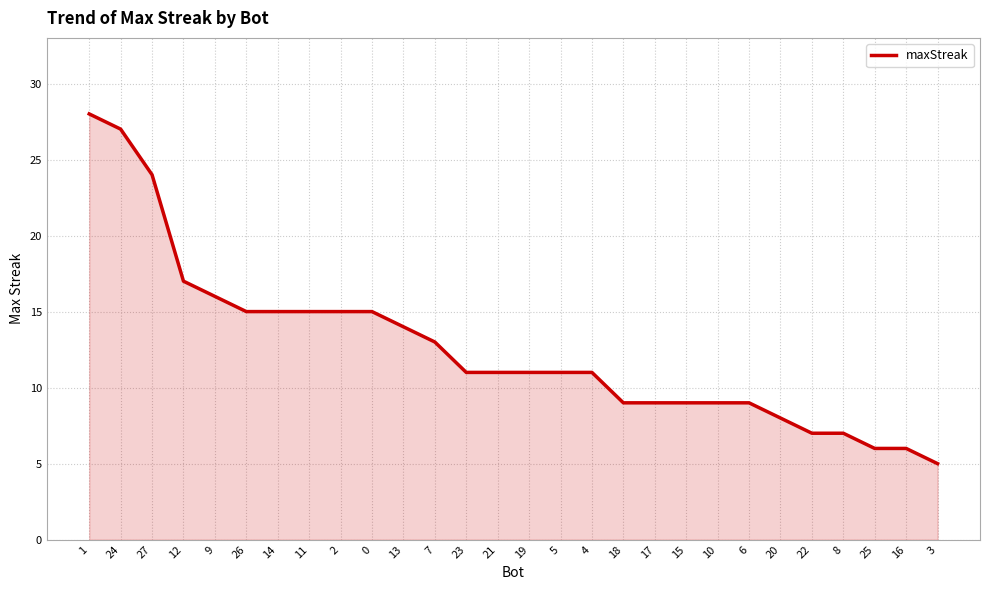

Reading left to right, extract all data points from this chart.

1=28	24=27	27=24	12=17	9=16	26=15	14=15	11=15	2=15	0=15	13=14	7=13	23=11	21=11	19=11	5=11	4=11	18=9	17=9	15=9	10=9	6=9	20=8	22=7	8=7	25=6	16=6	3=5